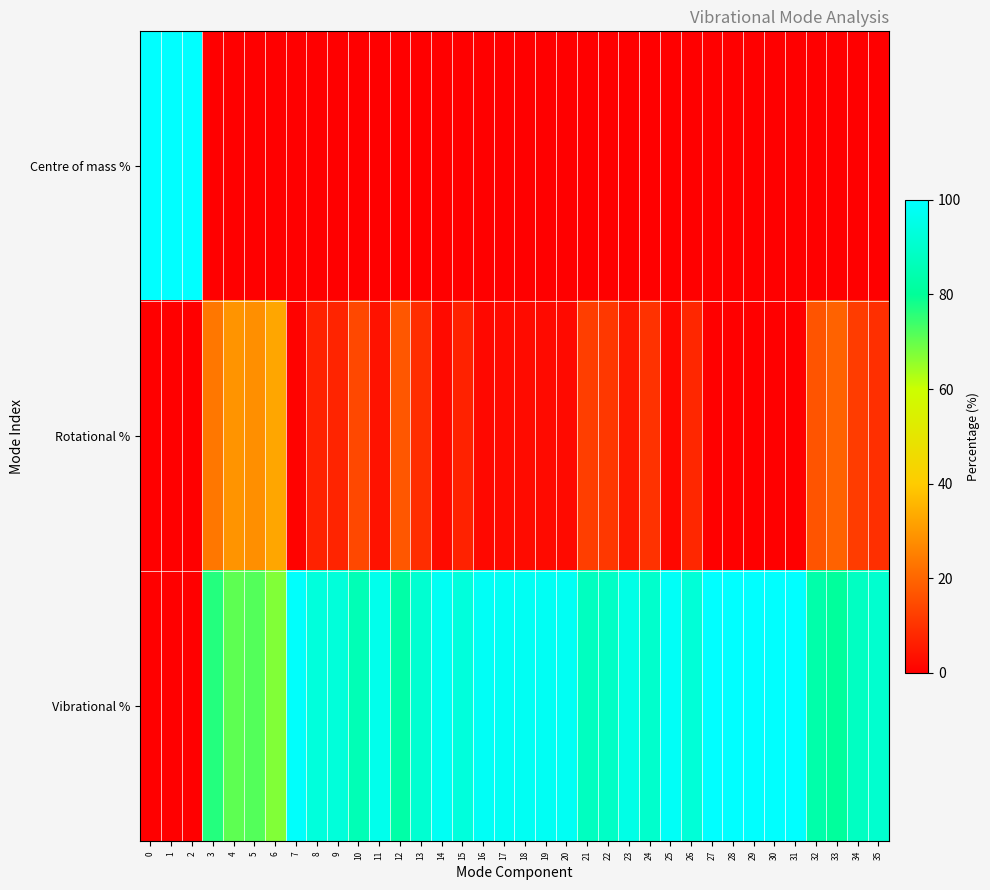

How many series are shown in this chart?

3